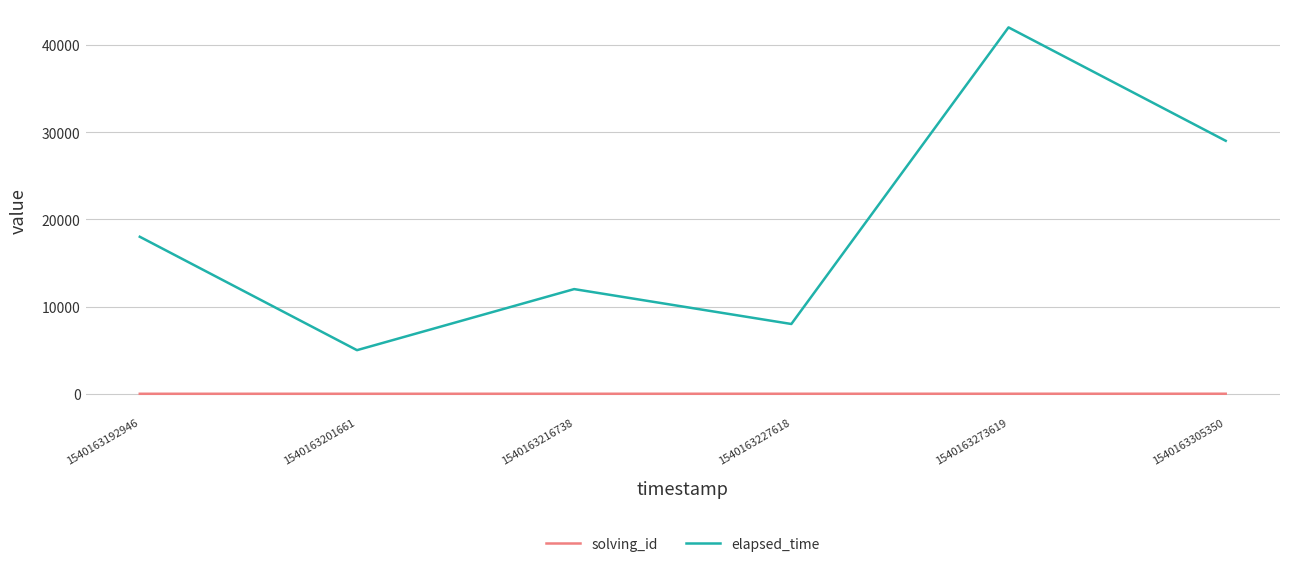

At which label is elapsed_time closest to 23500?

1540163192946